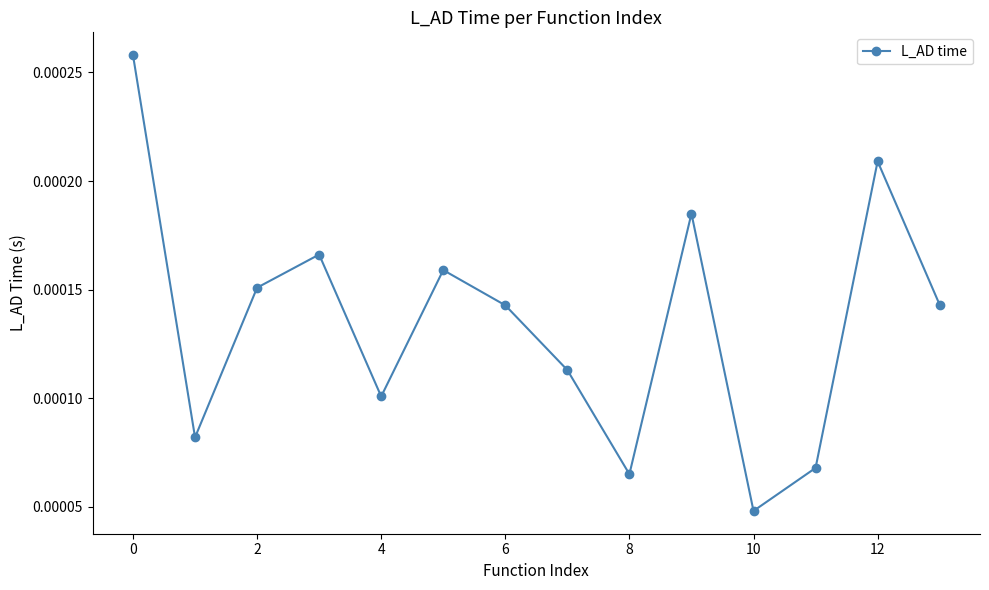

Count the values in the range 0 to 1.

14